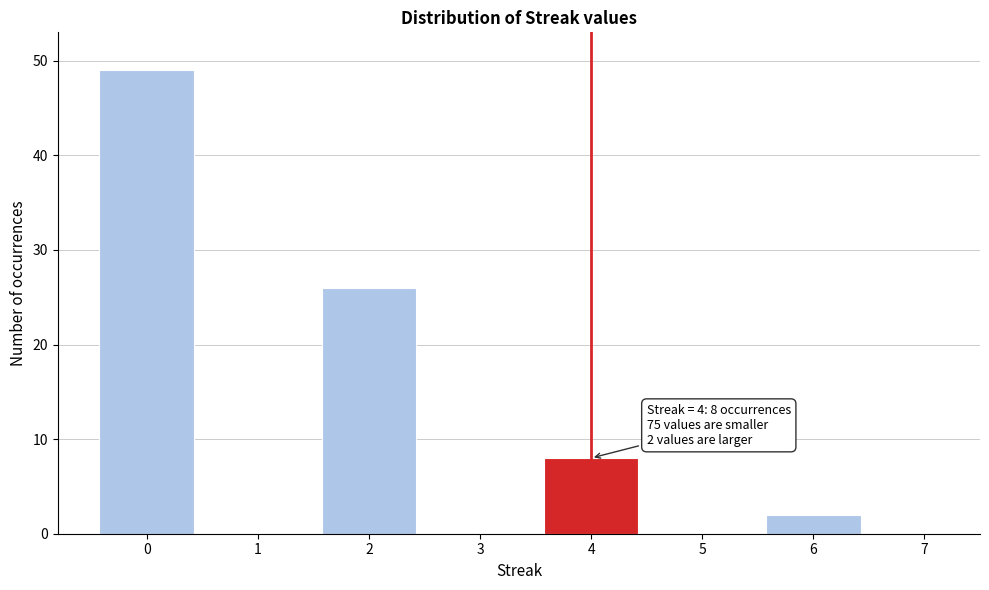

Reading right to left, what are all the values shown in this chart?

7=0	6=2	5=0	4=8	3=0	2=26	1=0	0=49